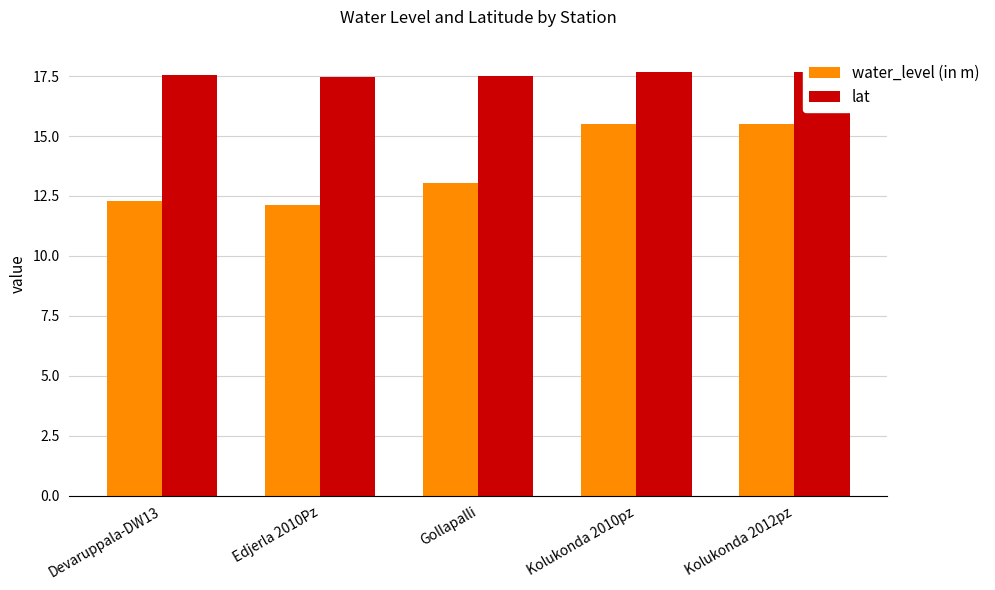

How many bars are there in each group?

2